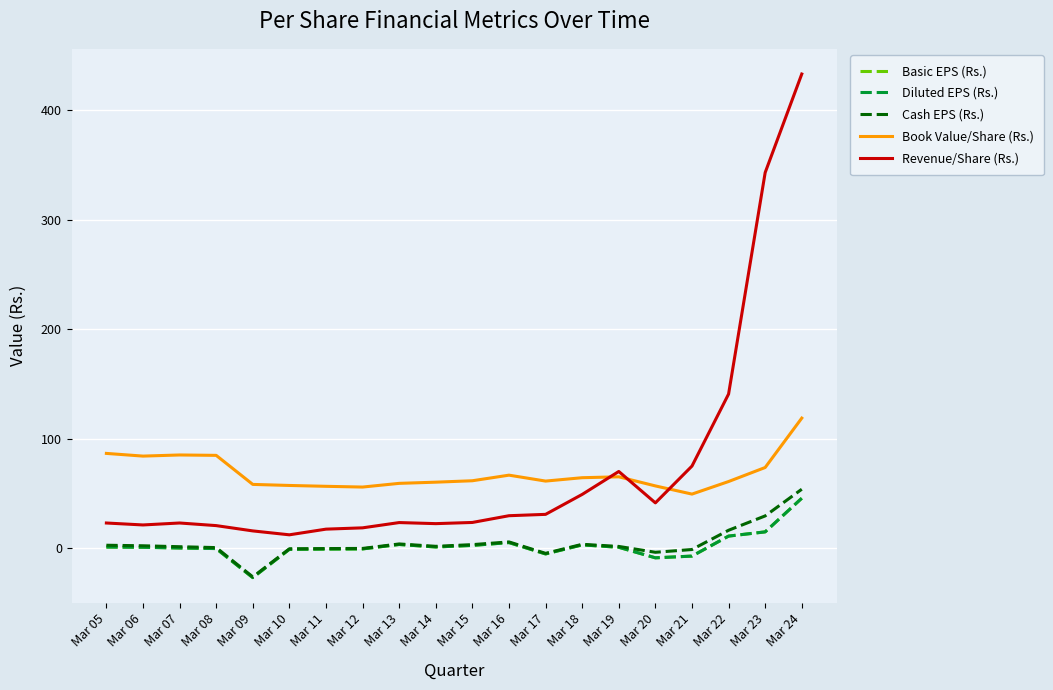

At Mar 06, list the series in order from smallest to largest.

Basic EPS (Rs.), Diluted EPS (Rs.), Cash EPS (Rs.), Revenue/Share (Rs.), Book Value/Share (Rs.)